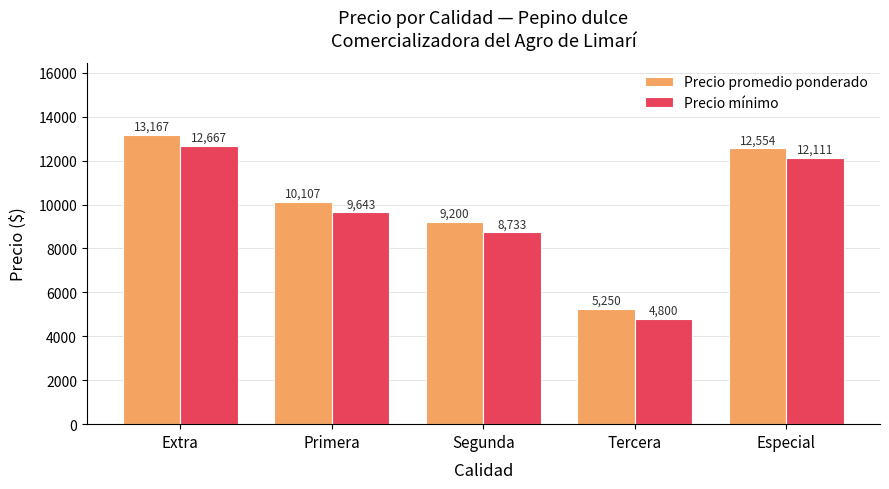

What is the highest value of the Precio mínimo series?

12666.7